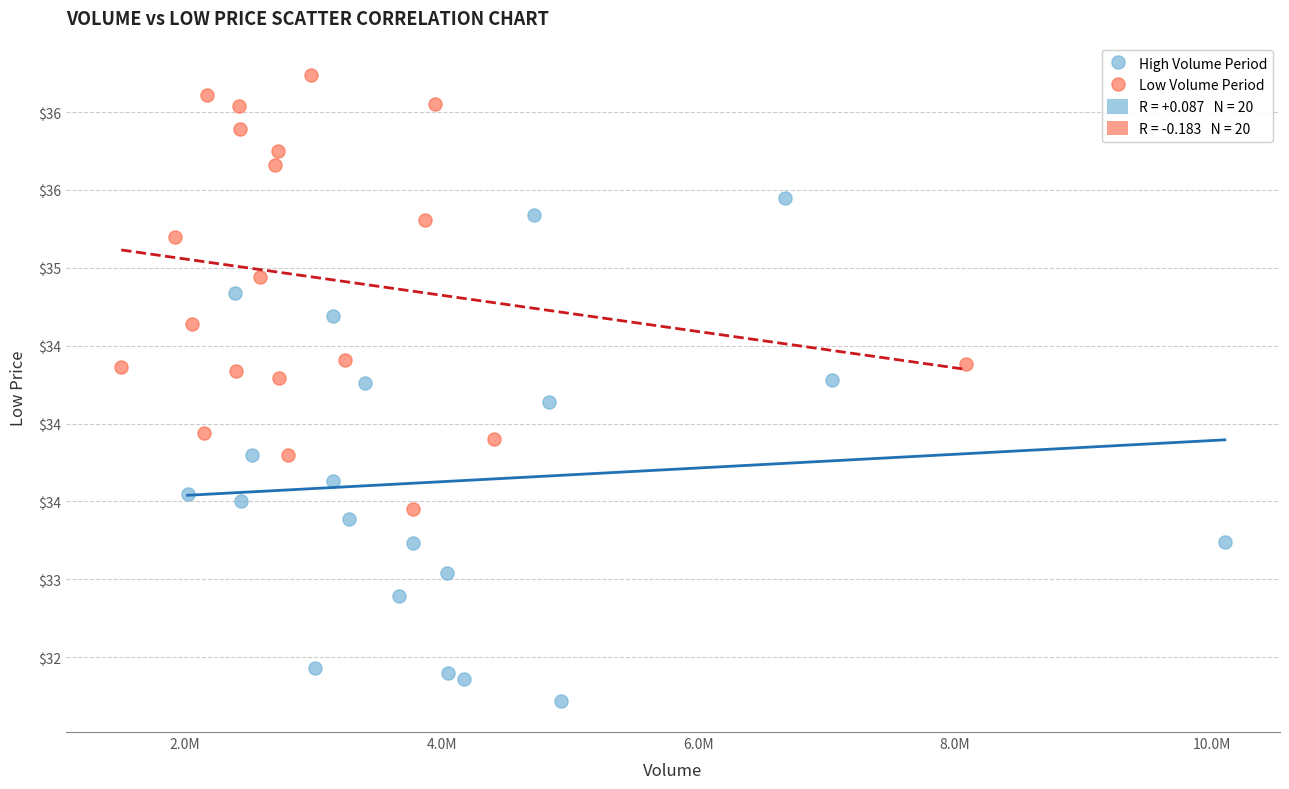

Which series reaches the minimum Y coordinate?

High Volume Period